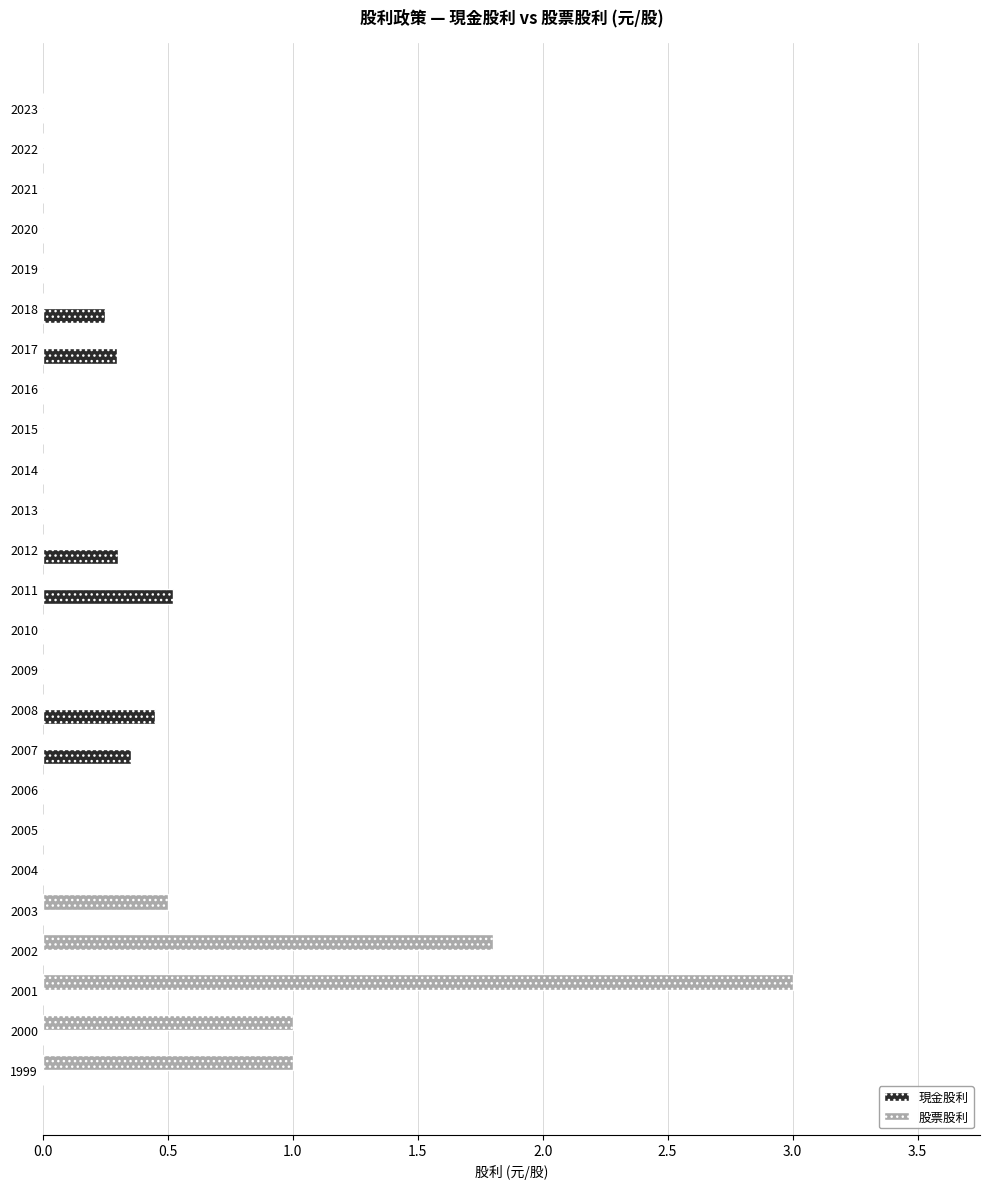

What is the sum of all 現金股利 values?

2.2